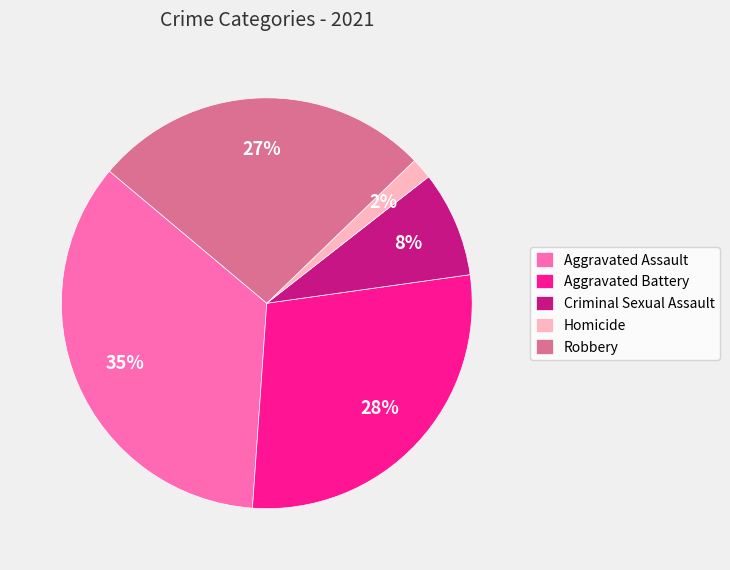

Which slice is the largest?

Aggravated Assault